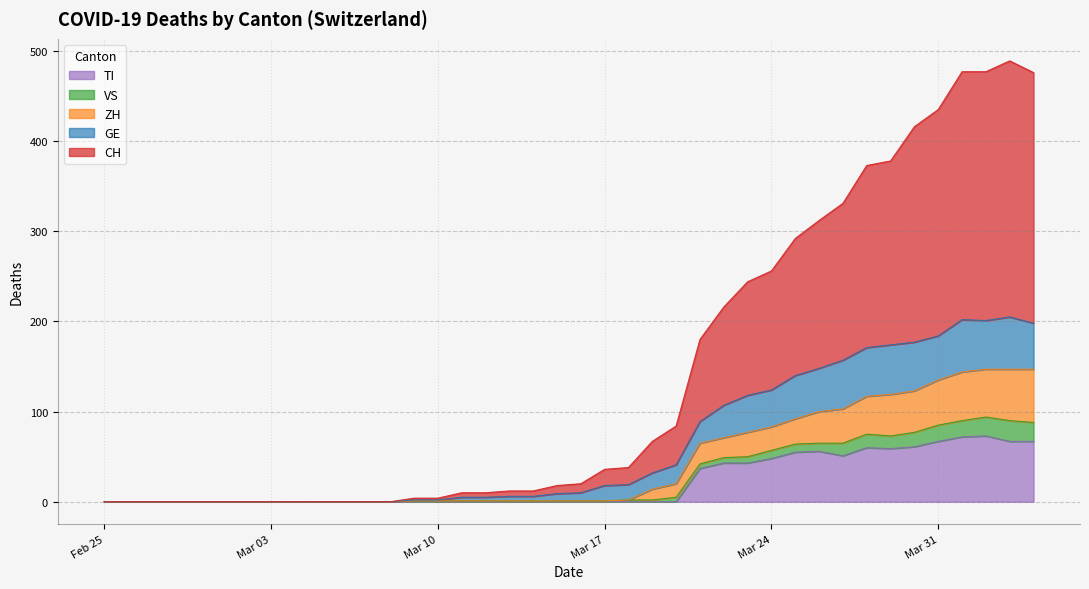

What is the maximum value for TI?

73